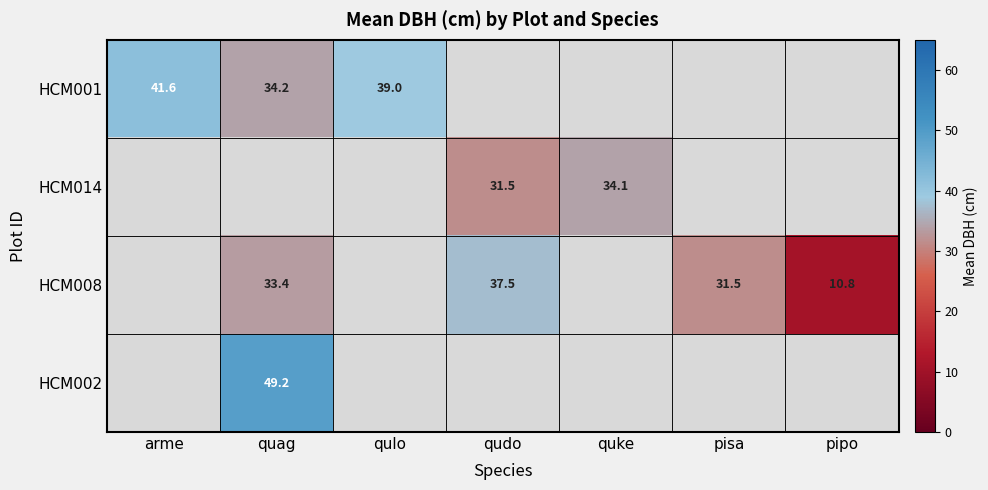

The HCM008 series shows 56.2 at qudo. True or false?

False